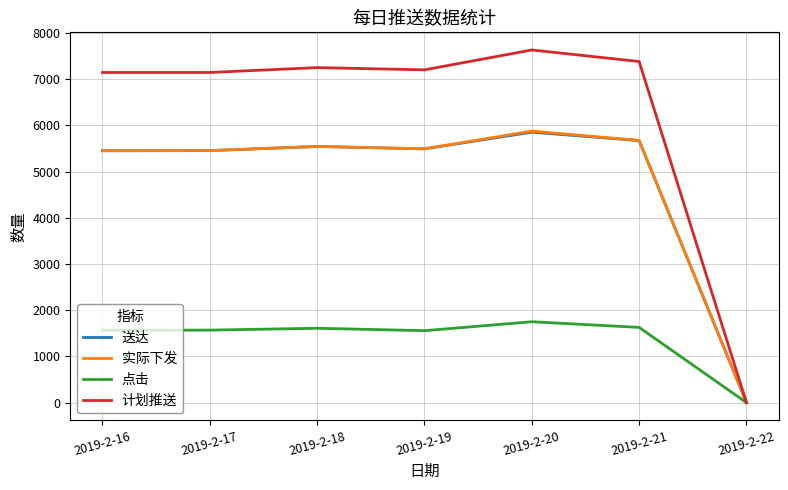

Which series changed the most between 2019-2-16 and 2019-2-20?

计划推送